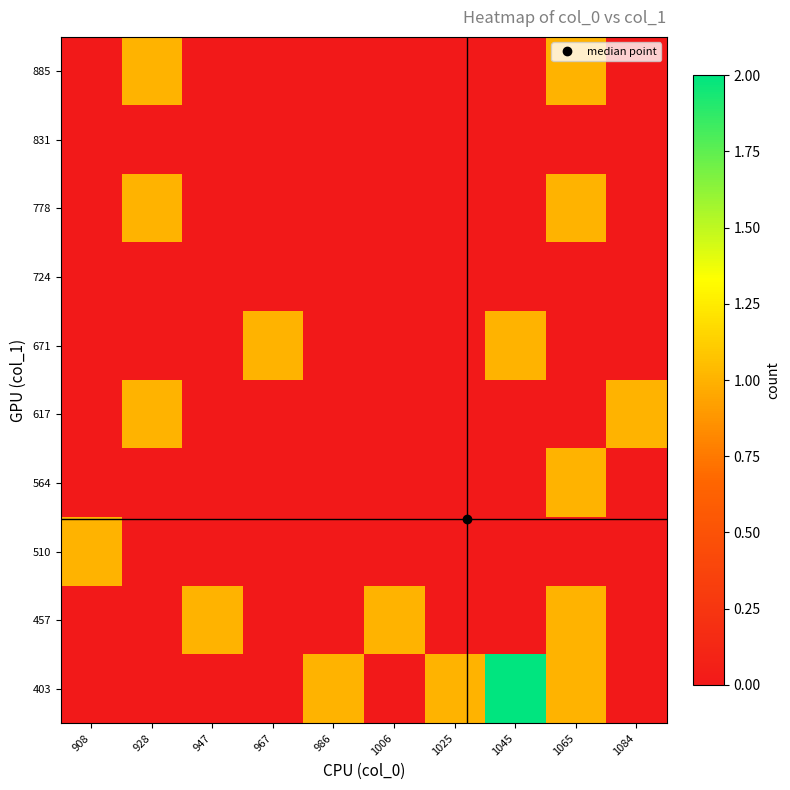

Reading left to right, transcribe all the data shown in this chart.

403: 908=0	928=0	947=0	967=0	986=1	1006=0	1025=1	1045=2	1065=1	1084=0
457: 908=0	928=0	947=1	967=0	986=0	1006=1	1025=0	1045=0	1065=1	1084=0
510: 908=1	928=0	947=0	967=0	986=0	1006=0	1025=0	1045=0	1065=0	1084=0
564: 908=0	928=0	947=0	967=0	986=0	1006=0	1025=0	1045=0	1065=1	1084=0
617: 908=0	928=1	947=0	967=0	986=0	1006=0	1025=0	1045=0	1065=0	1084=1
671: 908=0	928=0	947=0	967=1	986=0	1006=0	1025=0	1045=1	1065=0	1084=0
724: 908=0	928=0	947=0	967=0	986=0	1006=0	1025=0	1045=0	1065=0	1084=0
778: 908=0	928=1	947=0	967=0	986=0	1006=0	1025=0	1045=0	1065=1	1084=0
831: 908=0	928=0	947=0	967=0	986=0	1006=0	1025=0	1045=0	1065=0	1084=0
885: 908=0	928=1	947=0	967=0	986=0	1006=0	1025=0	1045=0	1065=1	1084=0